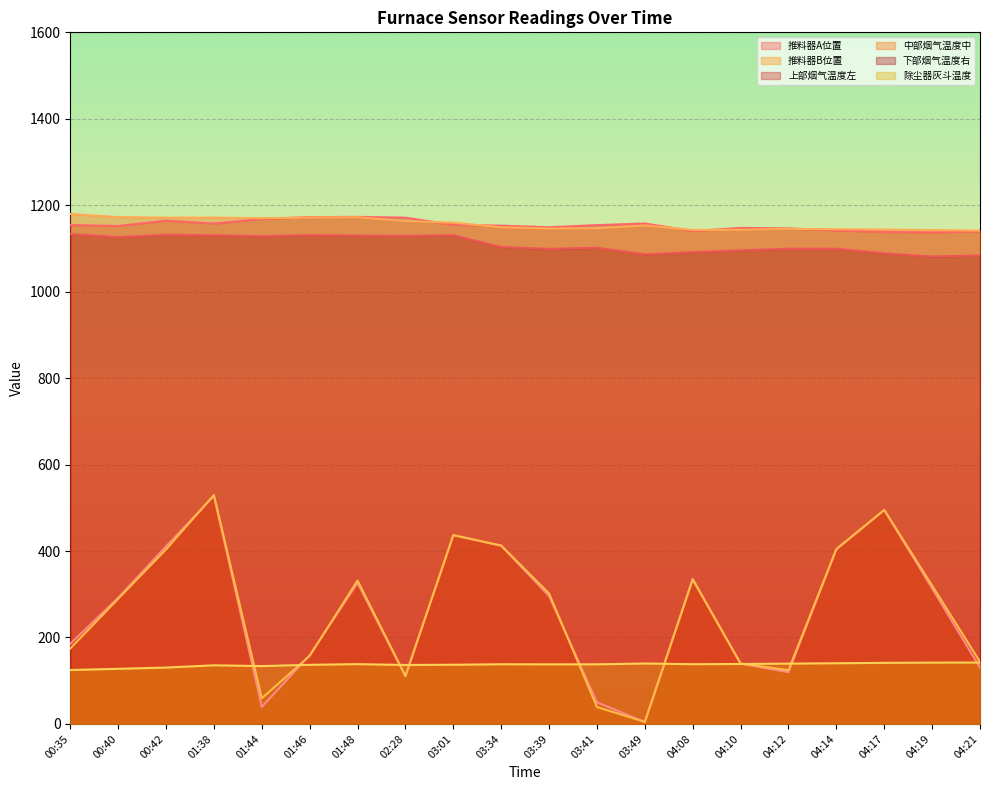

How many lines are shown in the chart?

6